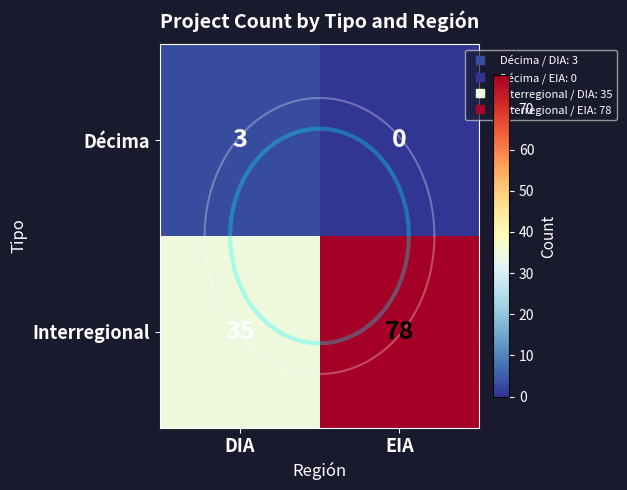

What is the sum of the Décima values at EIA and DIA?

3